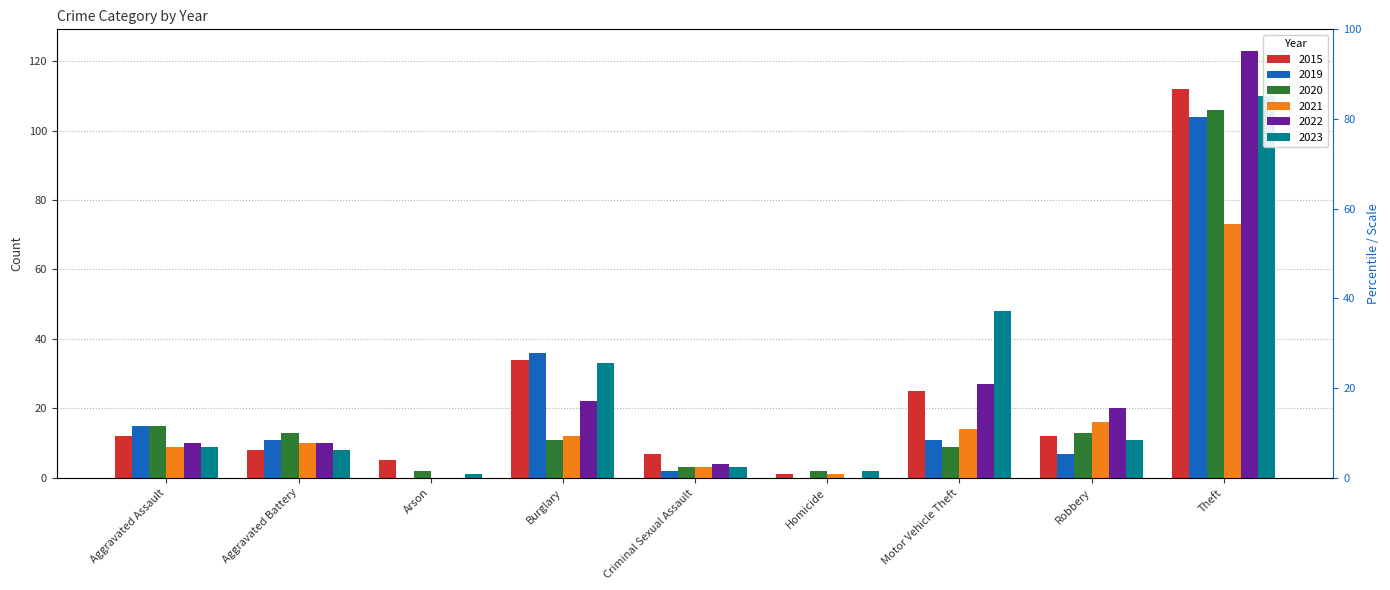

The value of 2022 at Robbery is 30. True or false?

False